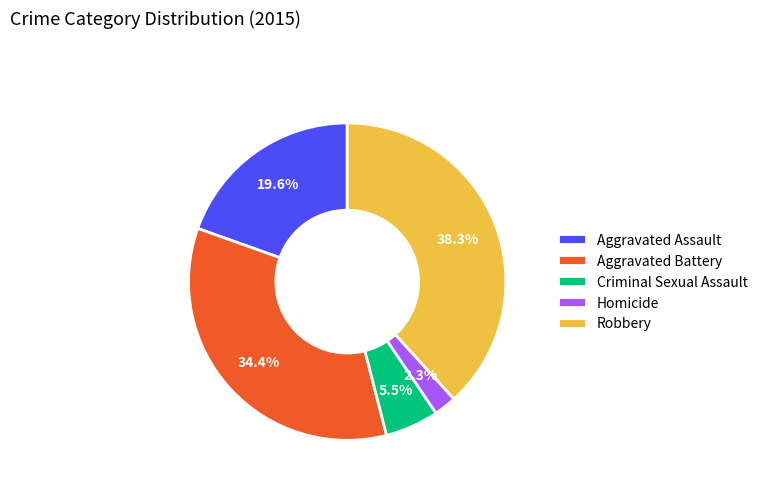

Do Aggravated Battery and Robbery together represent more than half of the pie?

Yes